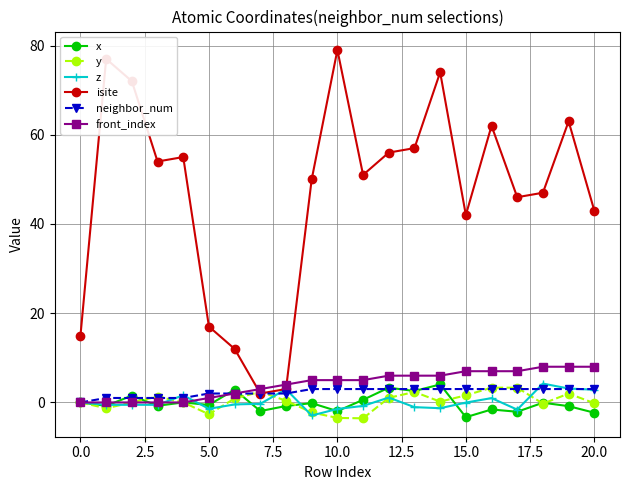

How many series are shown in this chart?

6